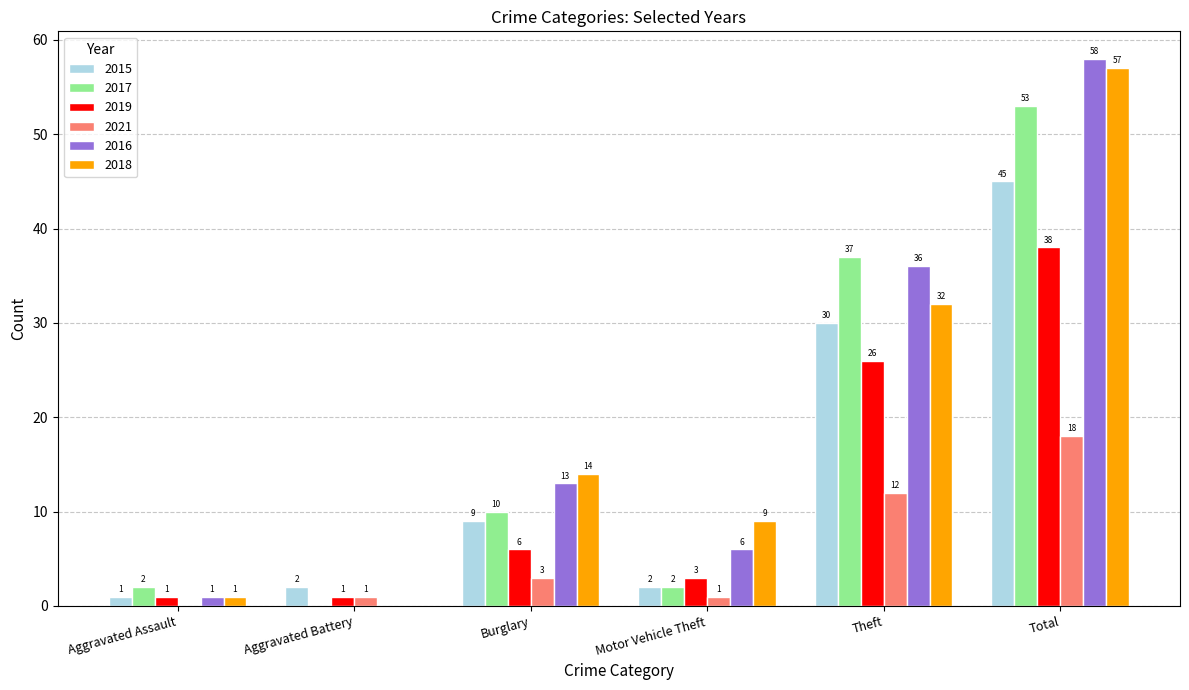

What is the sum of the 2018 values at Aggravated Battery and Aggravated Assault?

1